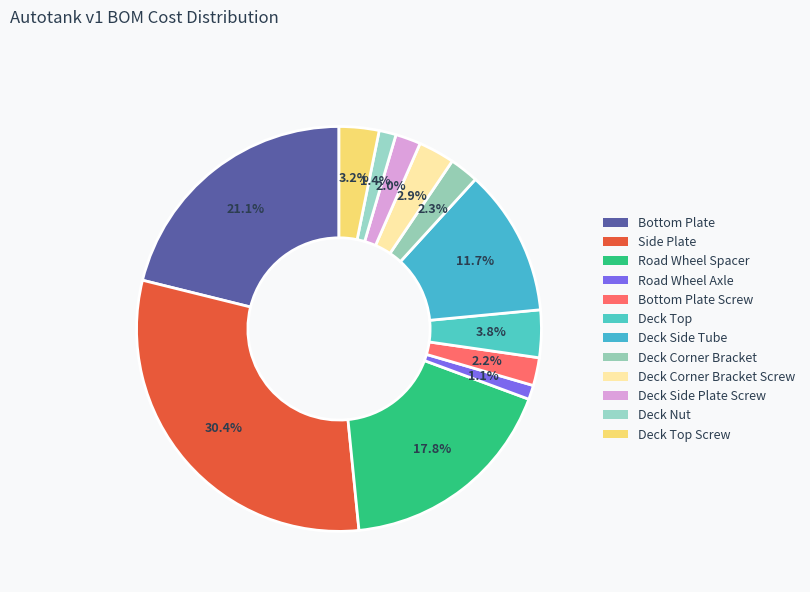

Is there any slice that represents more than half of the pie?

No